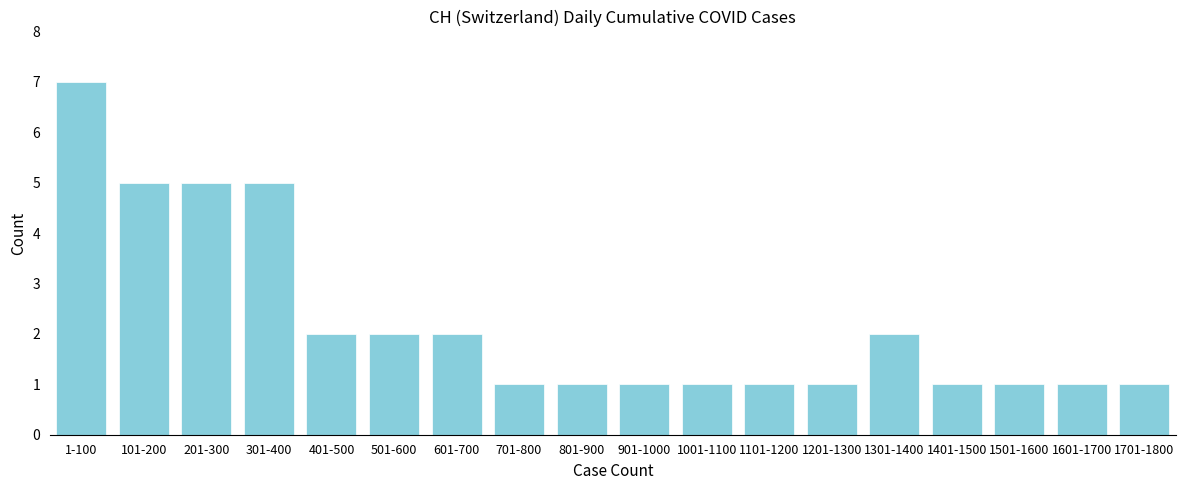

Reading left to right, list all the values displayed in this chart.

7	5	5	5	2	2	2	1	1	1	1	1	1	2	1	1	1	1